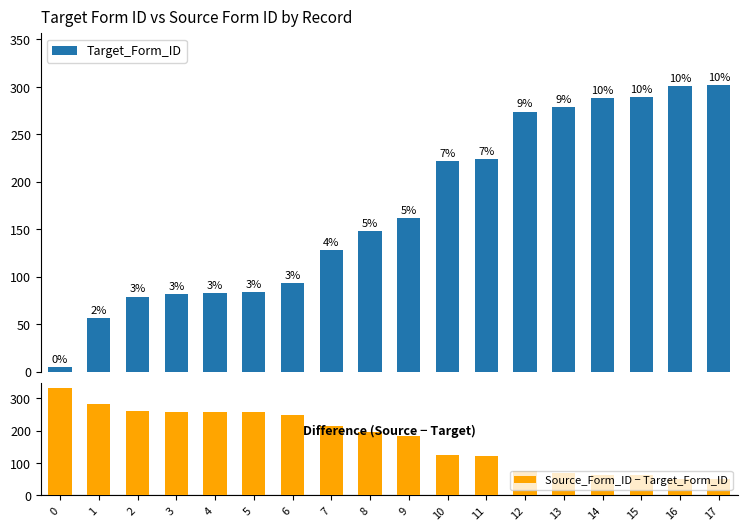

Where is Target_Form_ID nearest to the value 153?

8